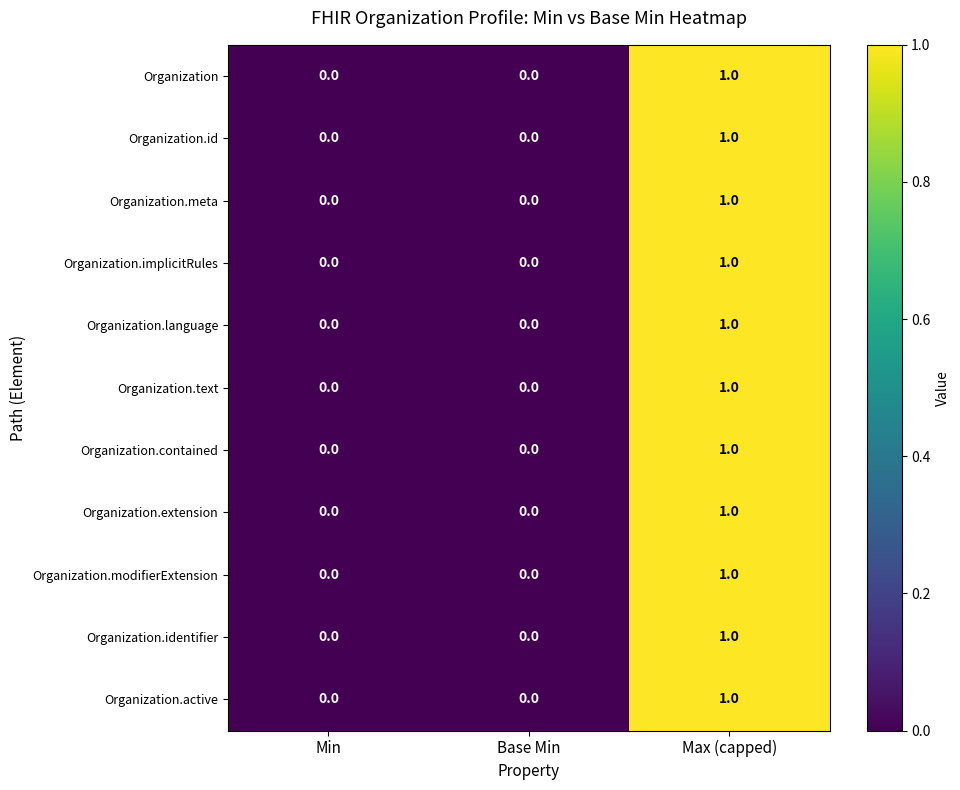

At which label does Organization.active reach its peak?

Max (capped)